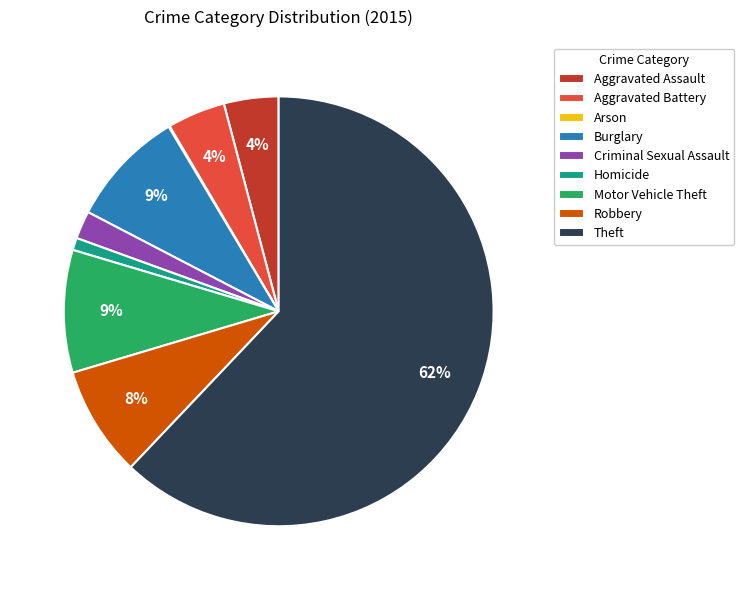

Which category has the biggest portion of the pie?

Theft